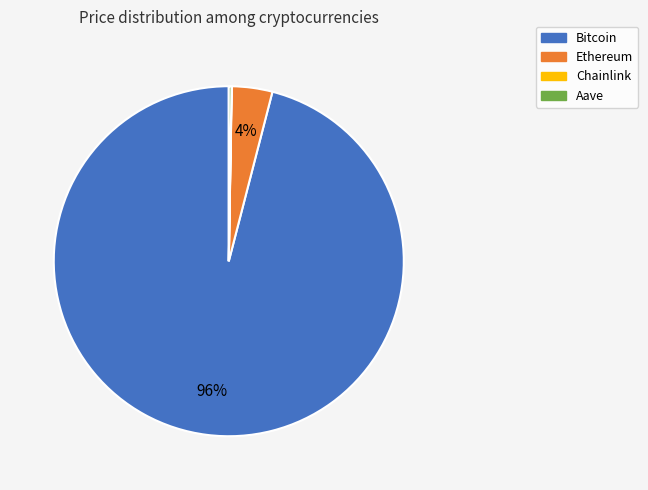

Which slice represents more than half of the pie?

Bitcoin